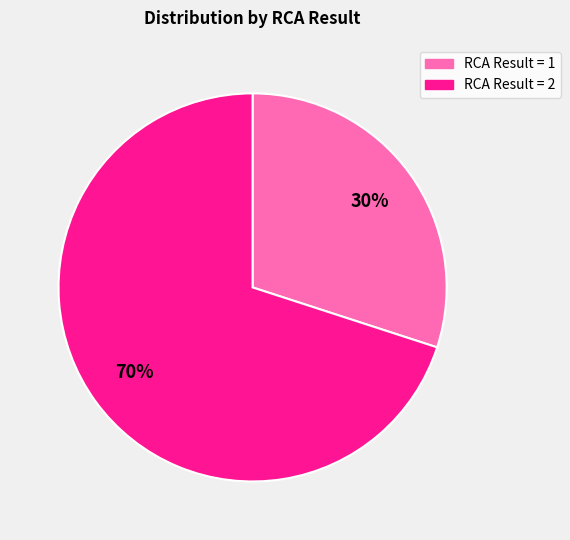

Which category has the smallest portion of the pie?

RCA Result = 1